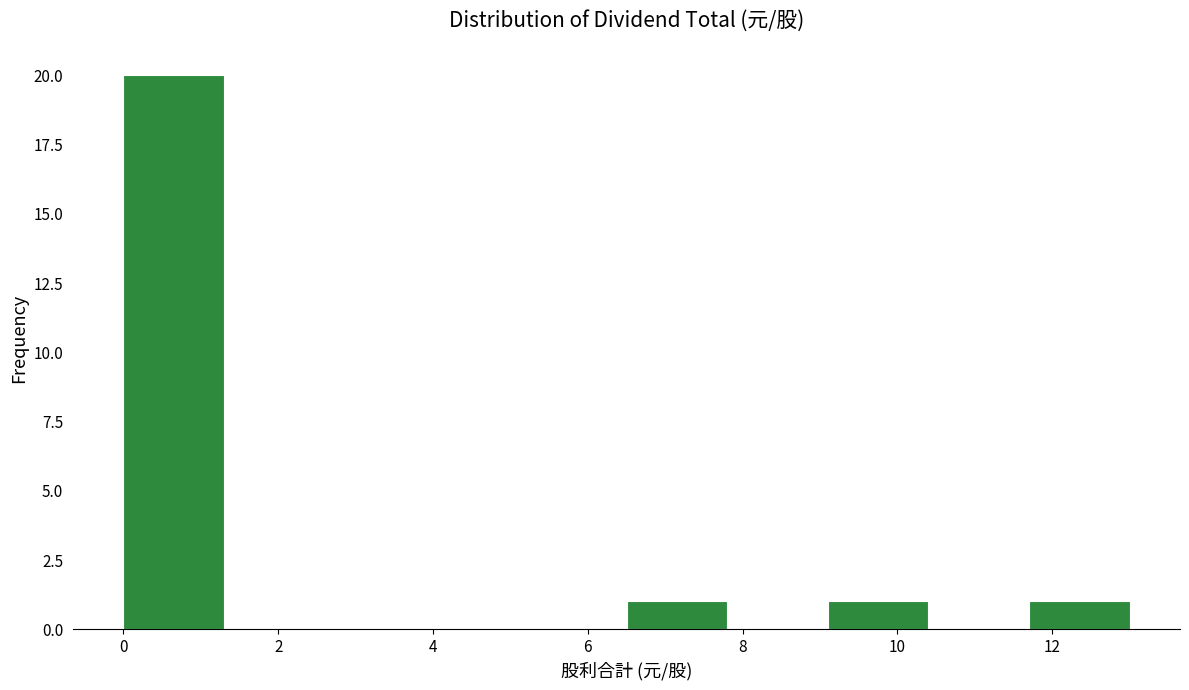

Reading left to right, transcribe this chart: for each bar, give the range it covers on the x-axis and its height. Neither the bar edges nor the heights are printed on the chart, so give them approximately, as read against the axes.

0.0 to 1.3: 20
1.3 to 2.6: 0
2.6 to 3.9: 0
3.9 to 5.2: 0
5.2 to 6.5: 0
6.5 to 7.8: 1
7.8 to 9.1: 0
9.1 to 10.4: 1
10.4 to 11.7: 0
11.7 to 13.0: 1